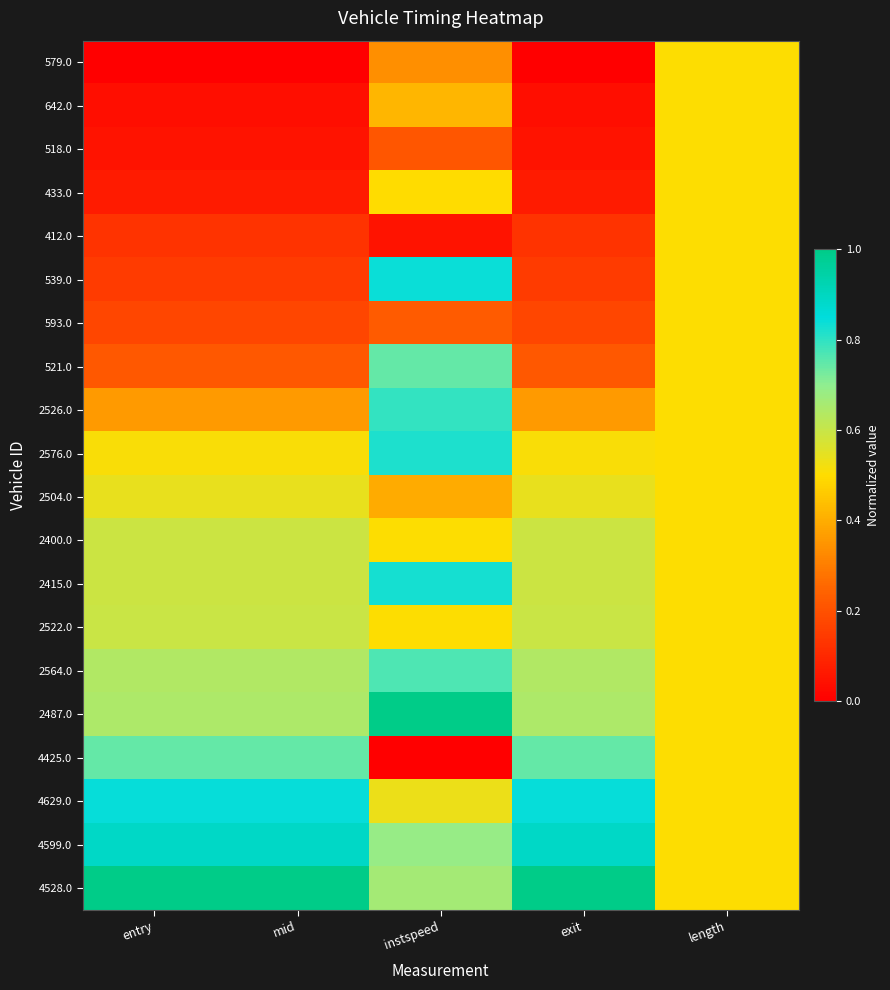

List the series in order of their peak value, lowest first.

579.0, 642.0, 518.0, 433.0, 412.0, 593.0, 2504.0, 2400.0, 2522.0, 521.0, 4425.0, 2564.0, 2526.0, 2576.0, 2415.0, 539.0, 4629.0, 4599.0, 2487.0, 4528.0